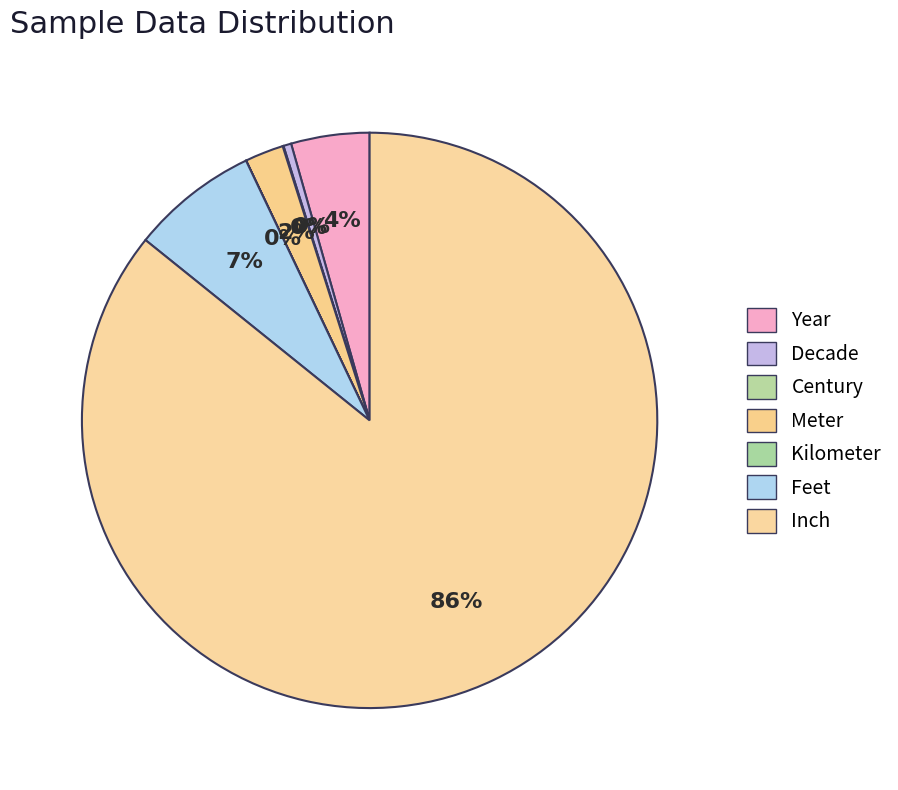

How many segments does this pie chart have?

7